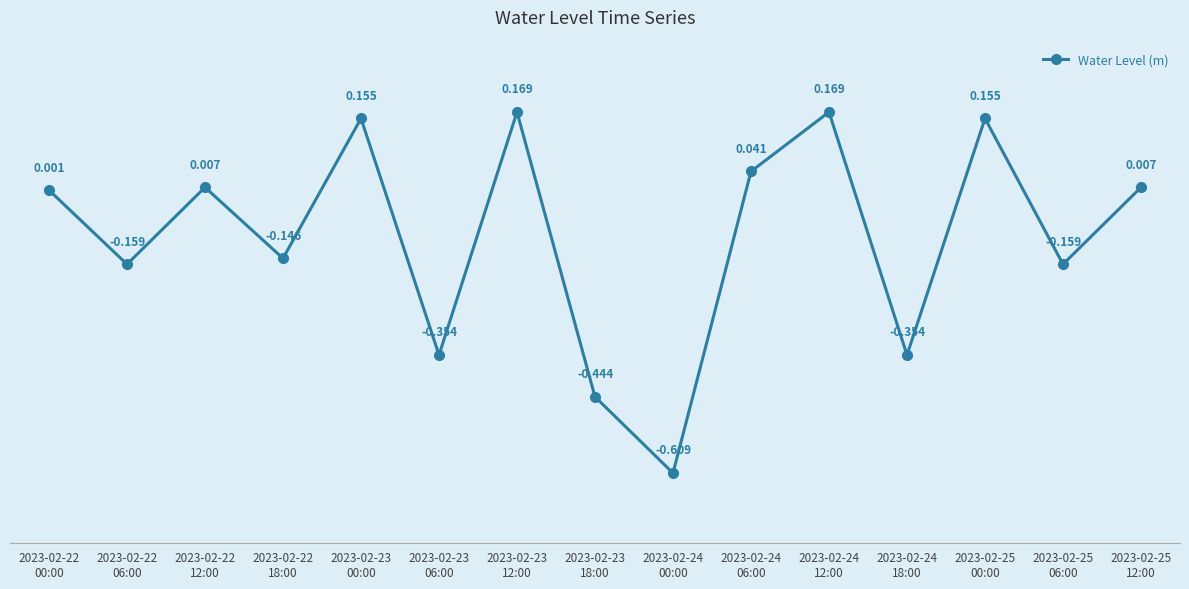

What is the difference between the maximum and minimum values?

0.8